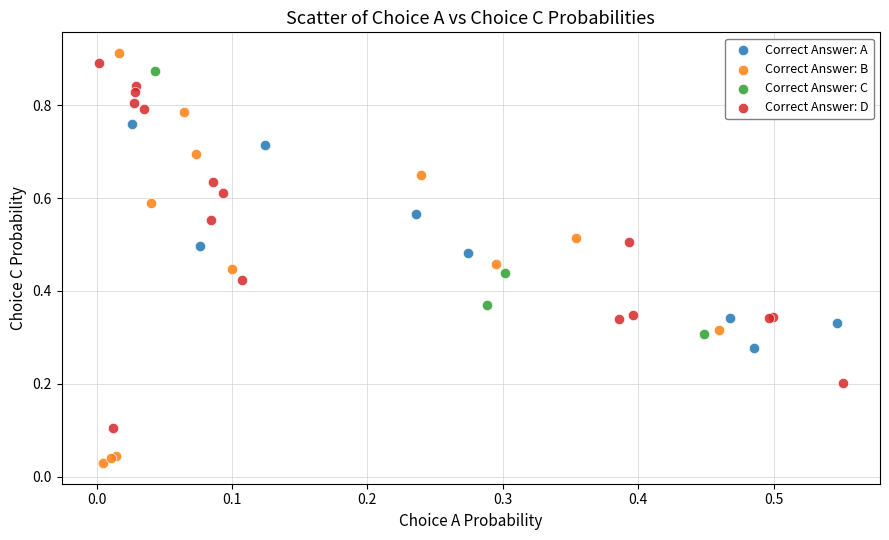

Which series has the largest Y range (max minus min)?

Correct Answer: B